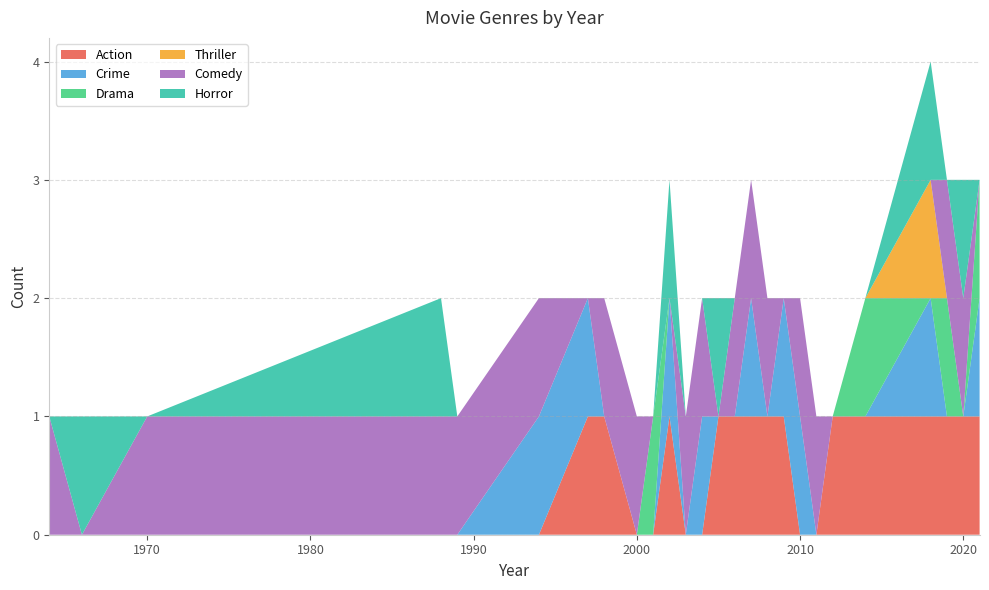

Does the chart have visible grid lines?

Yes